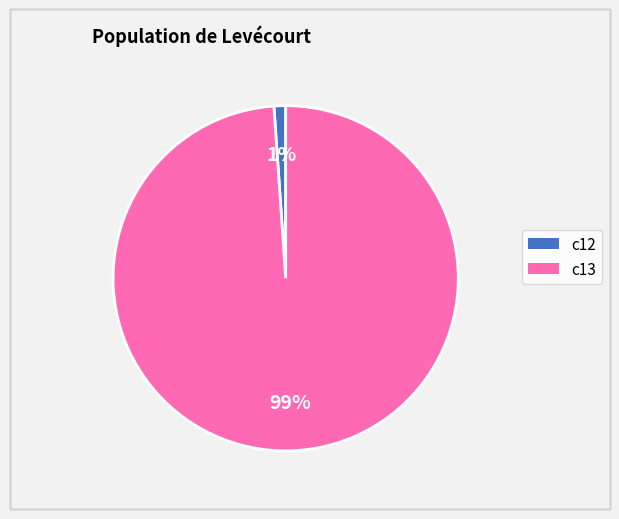

What percentage is the c12 slice, to the nearest percent?

1%